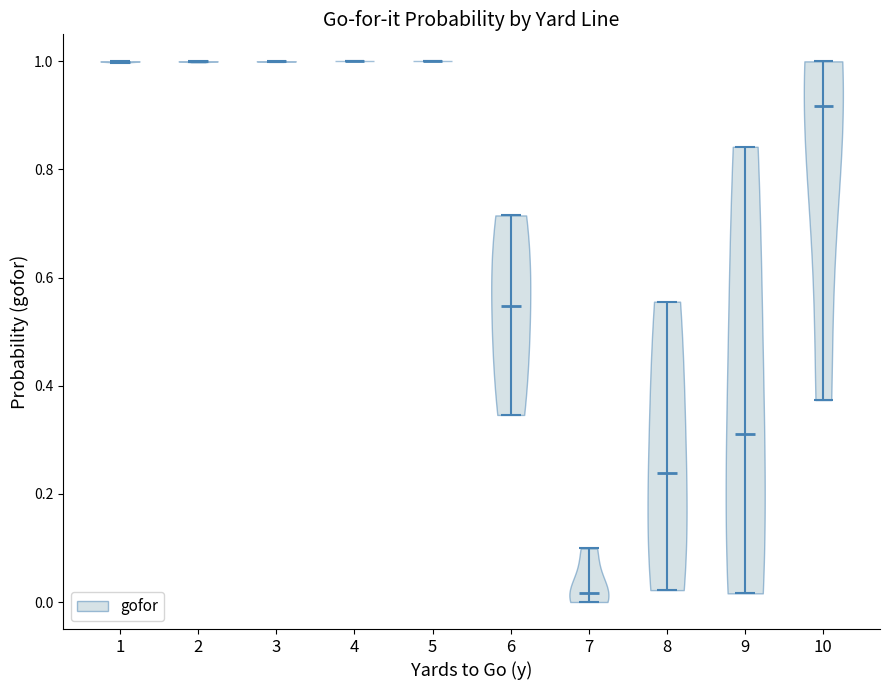

What is the highest point the violin at x = 5 reaches on the y-axis? The values are not printed on the chart, so give them approximately, as read against the axis.

1.00